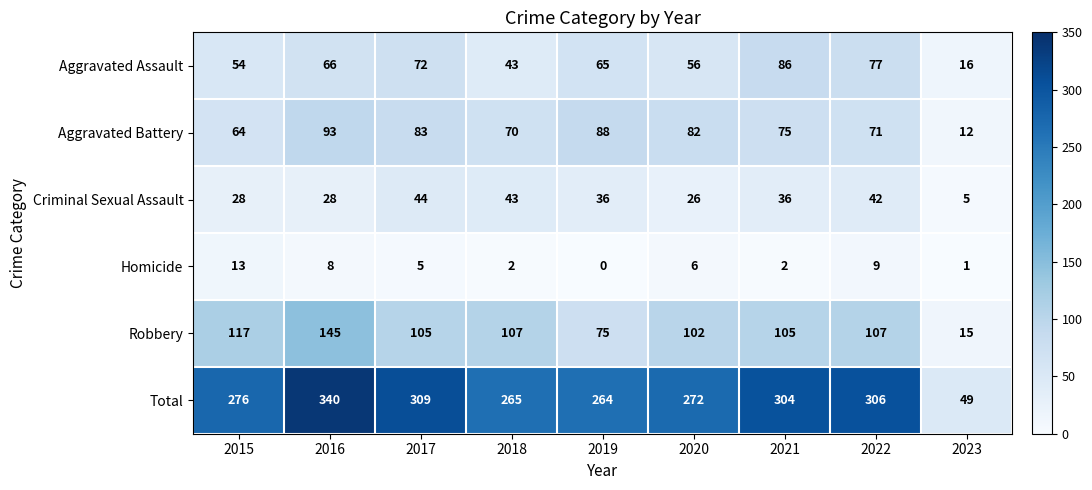

How many data points does each series have?

9